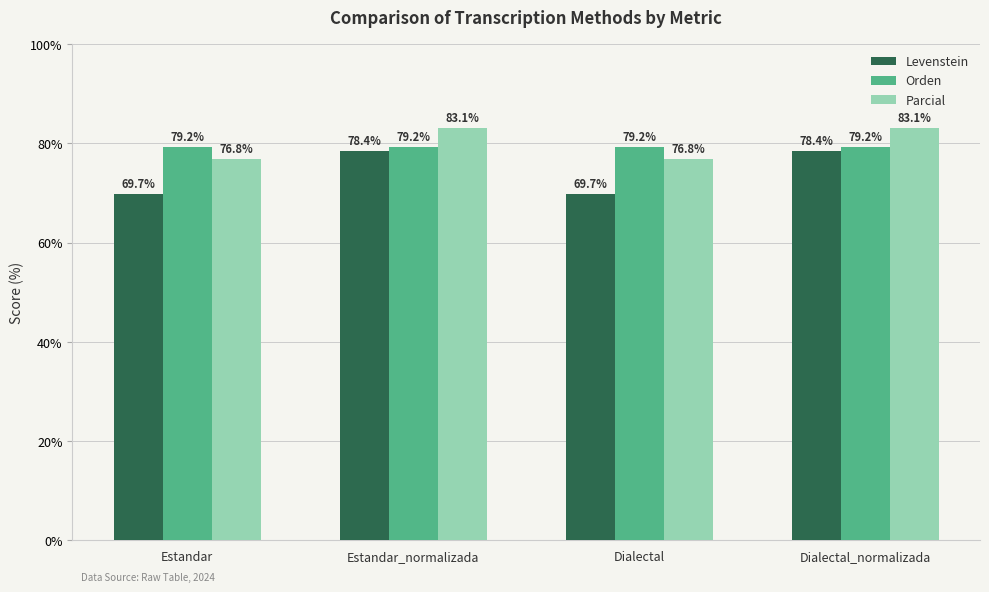

What are all the series names shown in the legend?

Levenstein, Orden, Parcial